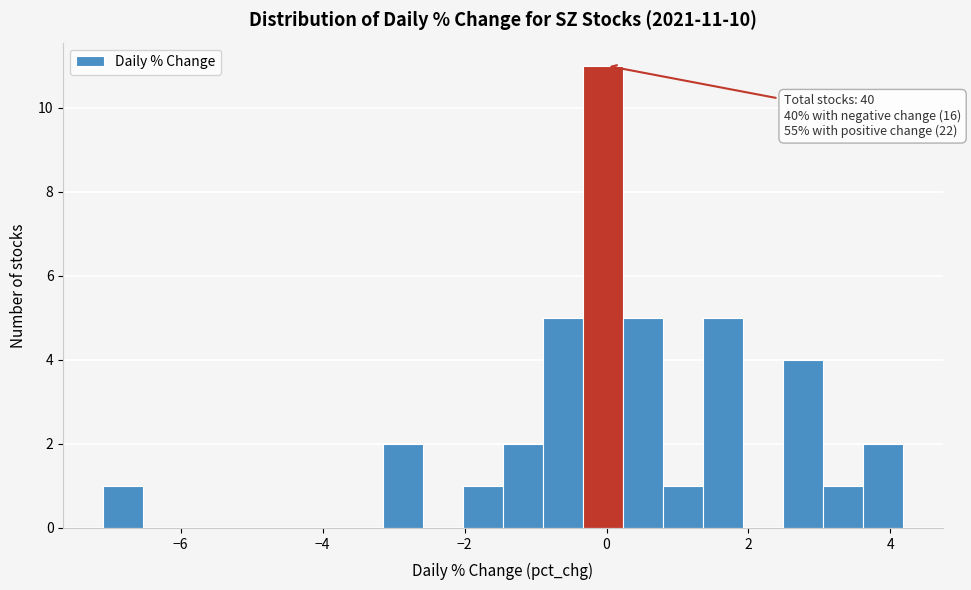

Around what value on the x-axis is the tallest bar? Give the approximate position of its centre, as read against the axis.

0.0